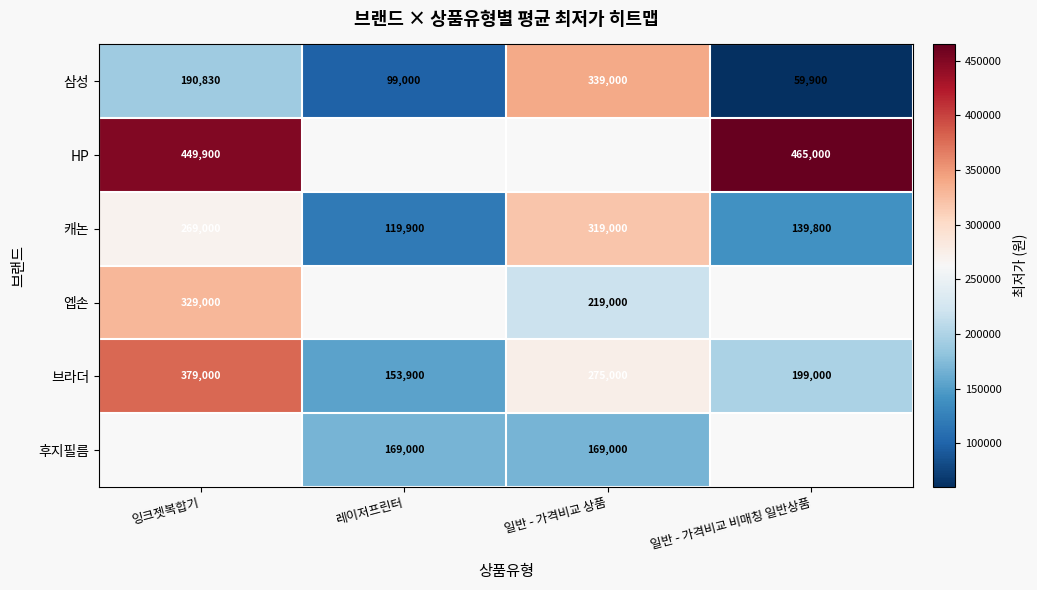

What is the difference between the 캐논 values at 일반 - 가격비교 상품 and 레이저프린터?

199100.0